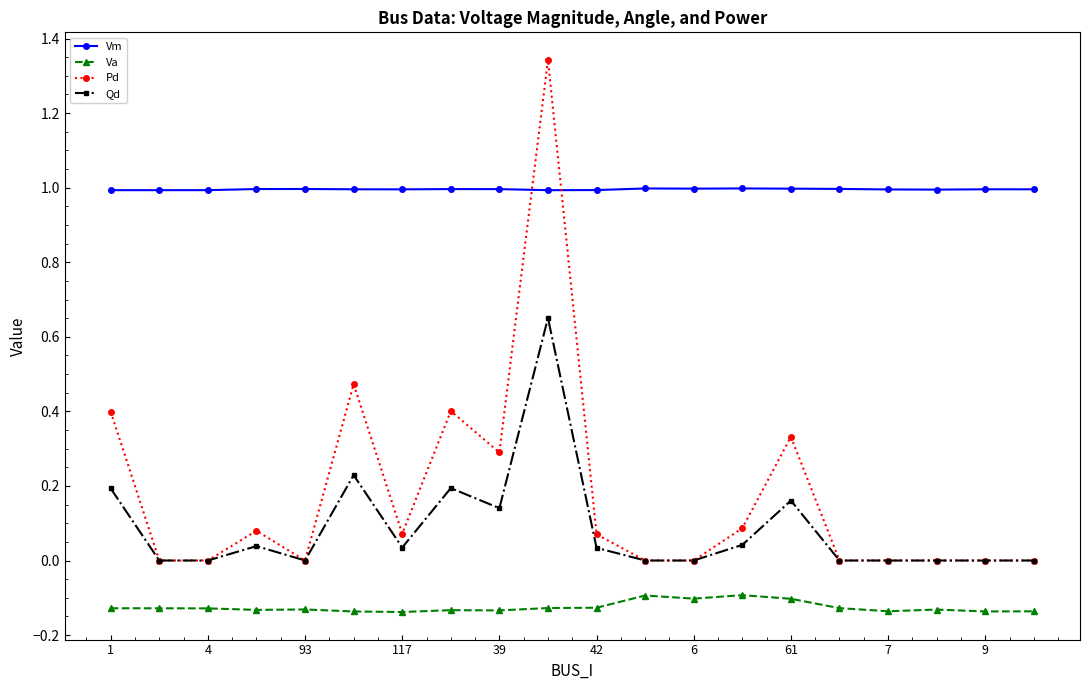

True or false: Qd has more than 2 interior local peaks.

True